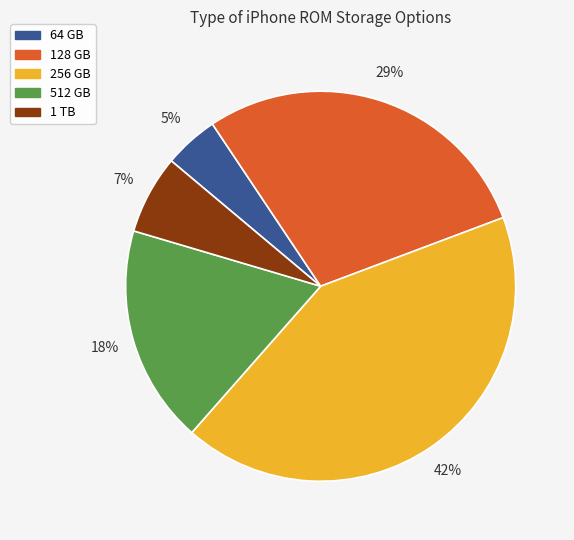

To the nearest percent, what is the average slice percentage?

20%